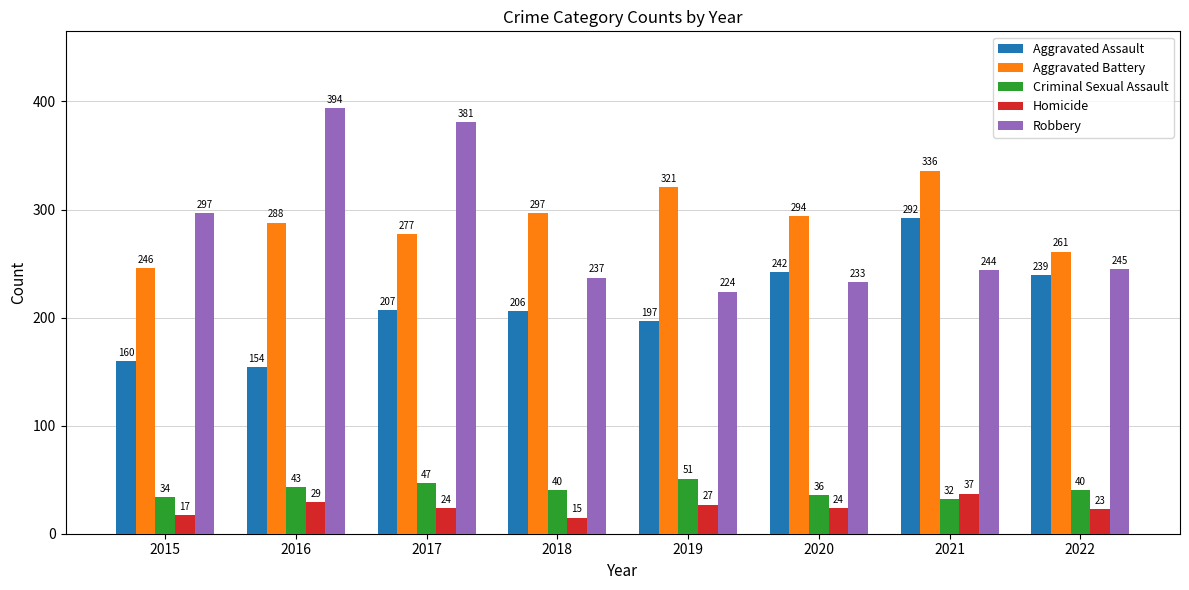

What are all the series names shown in the legend?

Aggravated Assault, Aggravated Battery, Criminal Sexual Assault, Homicide, Robbery